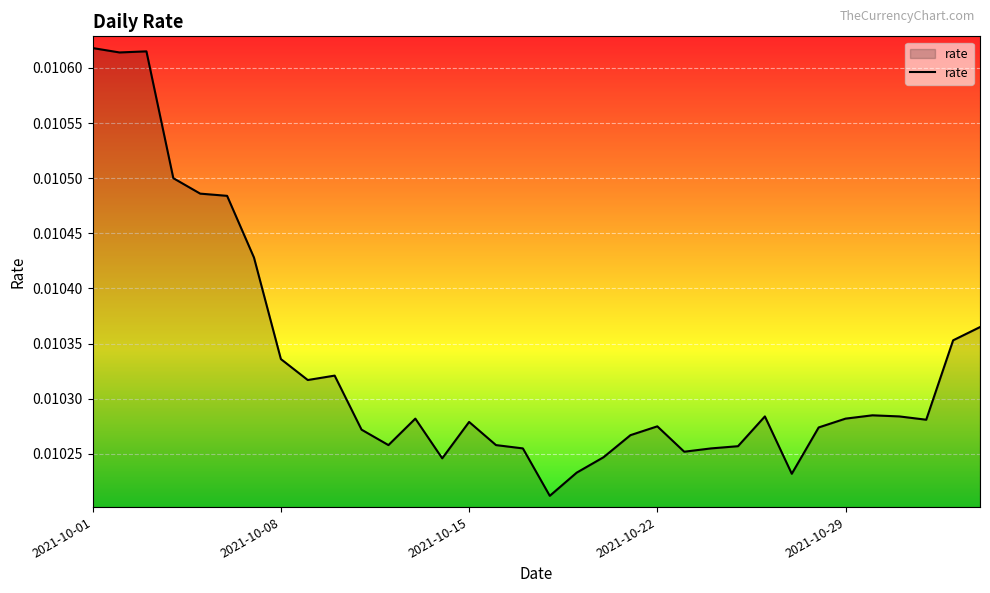

Does the chart display data point markers on the line(s)?

No